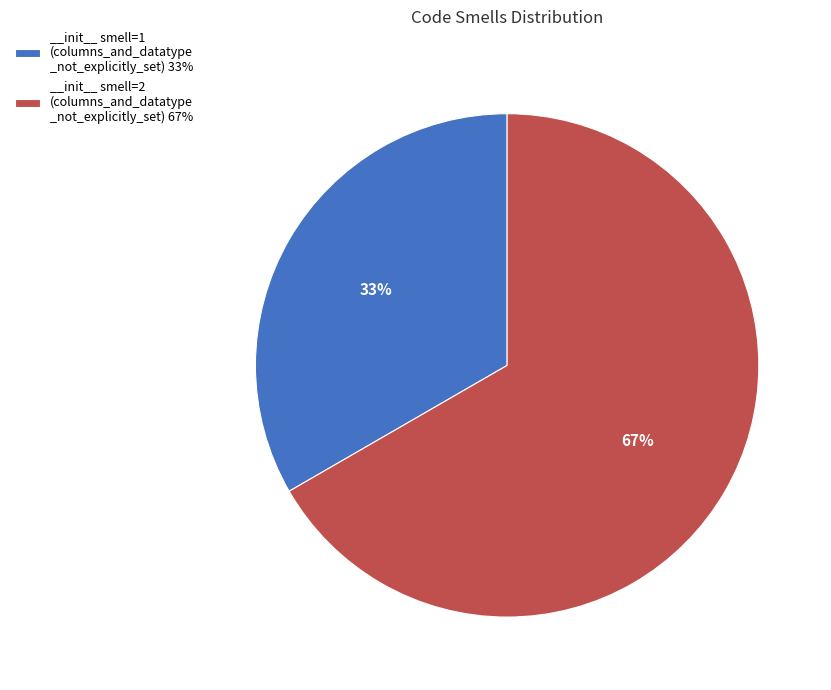

Which slice represents more than half of the pie?

__init__ smell=2 (columns_and_datatype _not_explicitly_set) 67%